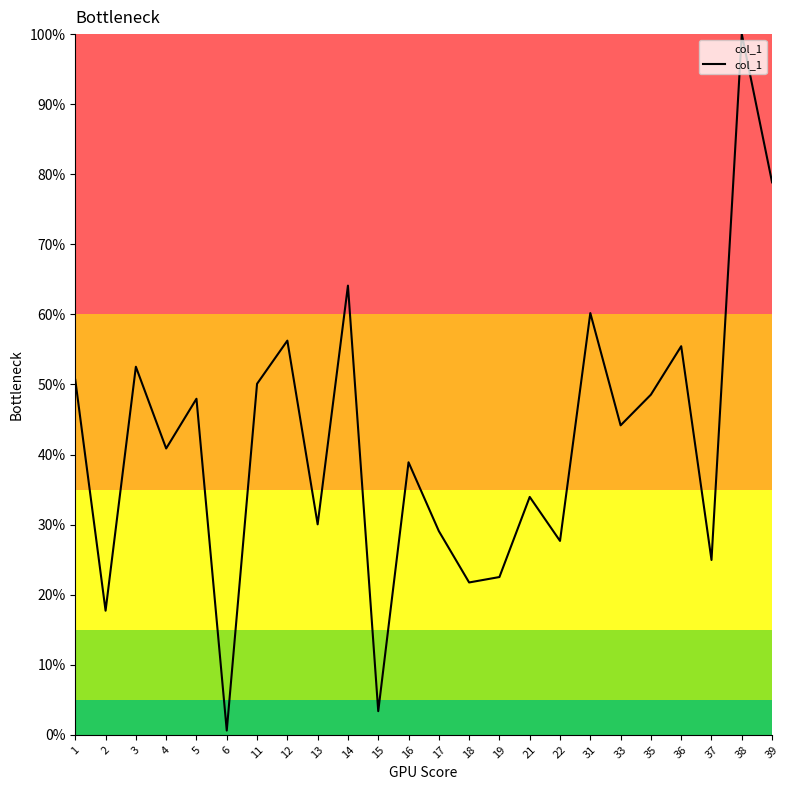

Rank the categories by value from highest to lowest.

38, 39, 14, 31, 12, 36, 3, 1, 11, 35, 5, 33, 4, 16, 21, 13, 17, 22, 37, 19, 18, 2, 15, 6